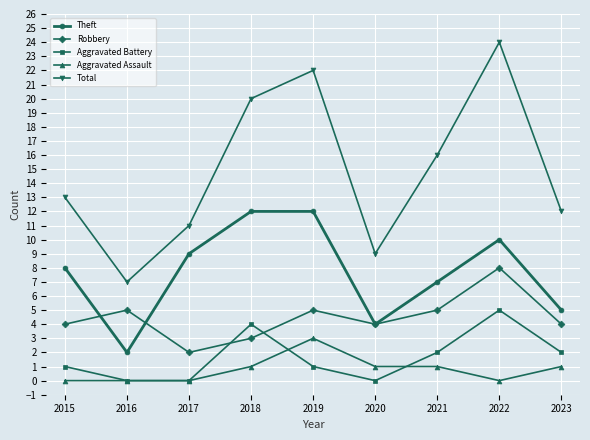

What is the total value across all series at 2017?

22